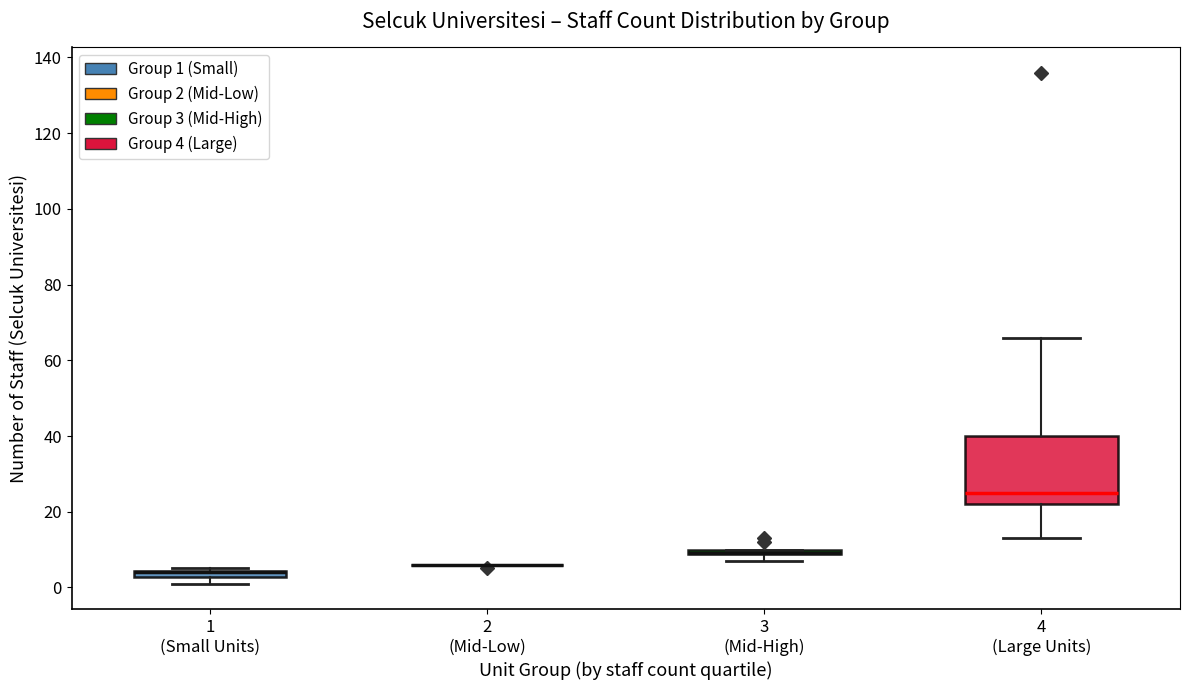

Where is the lower edge of the box for 3 (Mid-High) on the y-axis? The values are not printed on the chart, so give them approximately, as read against the axis.

8